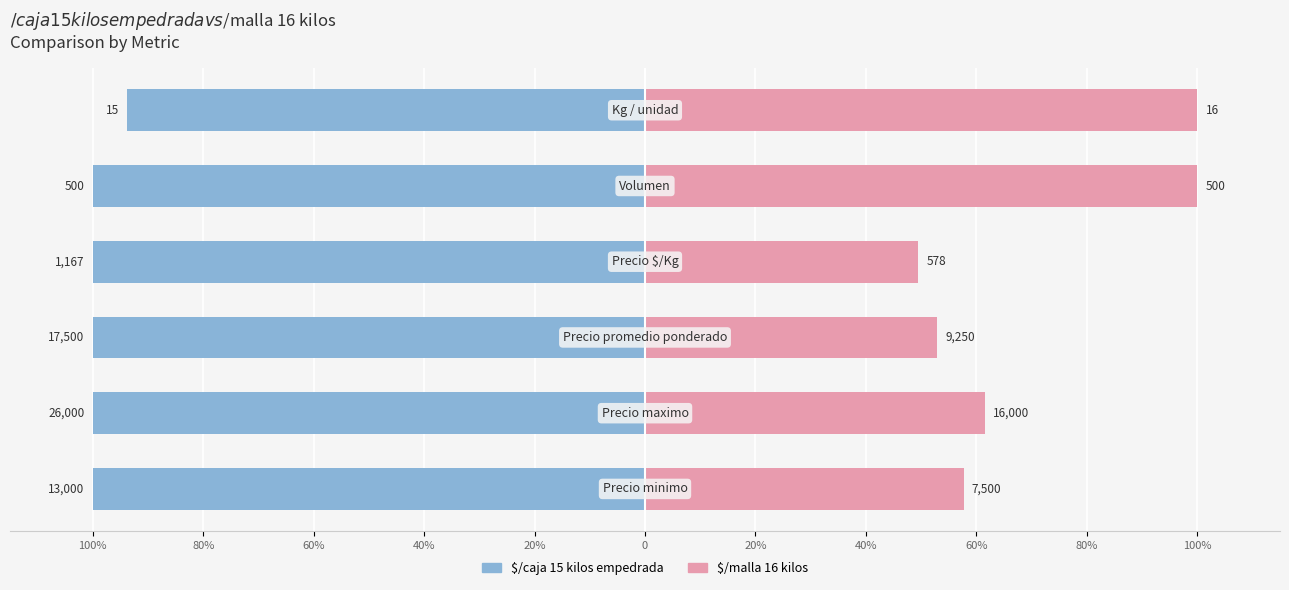

What is the average value of the $/malla 16 kilos series?

70.3